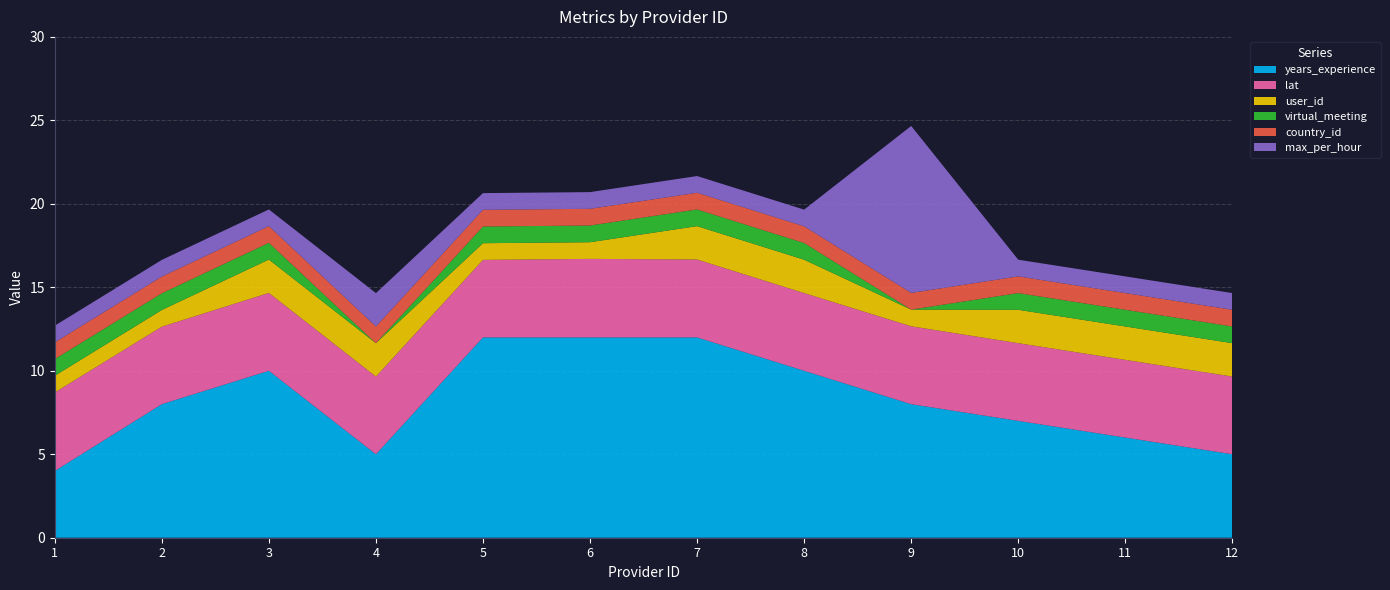

Reading left to right, extract all data points from this chart.

years_experience: 4.0	8.0	10.0	5.0	12.0	12.0	12.0	10.0	8.0	7.0	6.0	5.0
lat: 4.7	4.6	4.7	4.7	4.6	4.7	4.7	4.7	4.7	4.7	4.7	4.7
user_id: 1.0	1.0	2.0	2.0	1.0	1.0	2.0	2.0	1.0	2.0	2.0	2.0
virtual_meeting: 1.0	1.0	1.0	0.0	1.0	1.0	1.0	1.0	0.0	1.0	1.0	1.0
country_id: 1.0	1.0	1.0	1.0	1.0	1.0	1.0	1.0	1.0	1.0	1.0	1.0
max_per_hour: 1.0	1.0	1.0	2.0	1.0	1.0	1.0	1.0	10.0	1.0	1.0	1.0